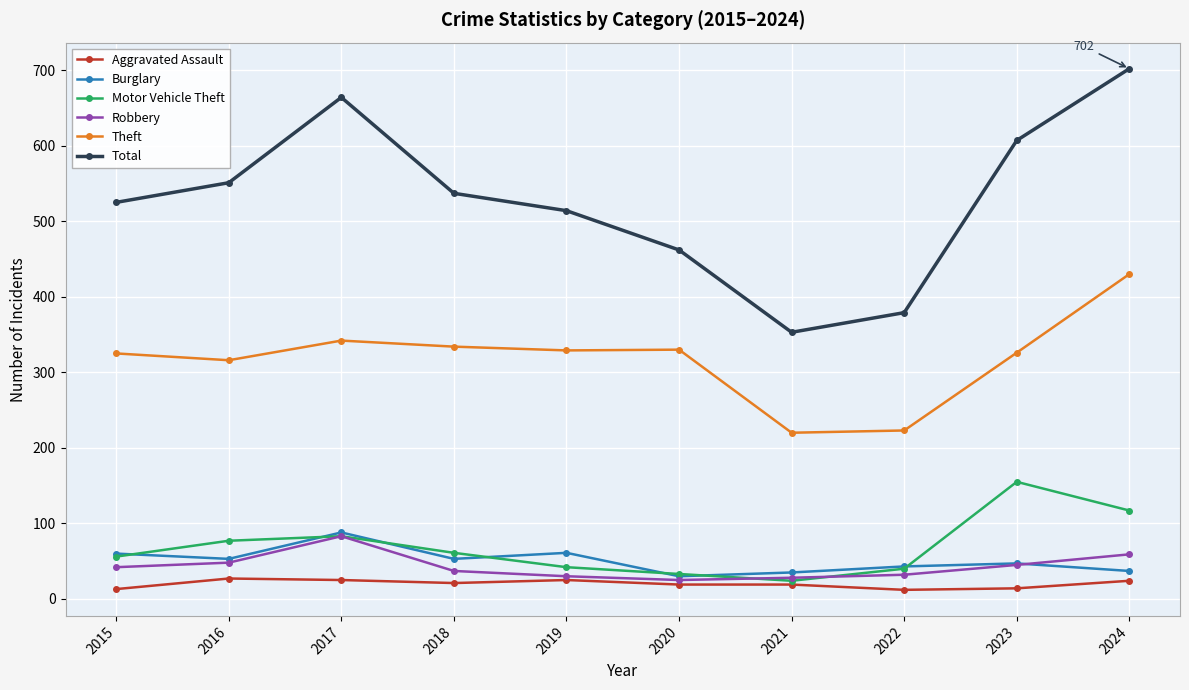

Is it true that Total equals 908 at 2016?

False